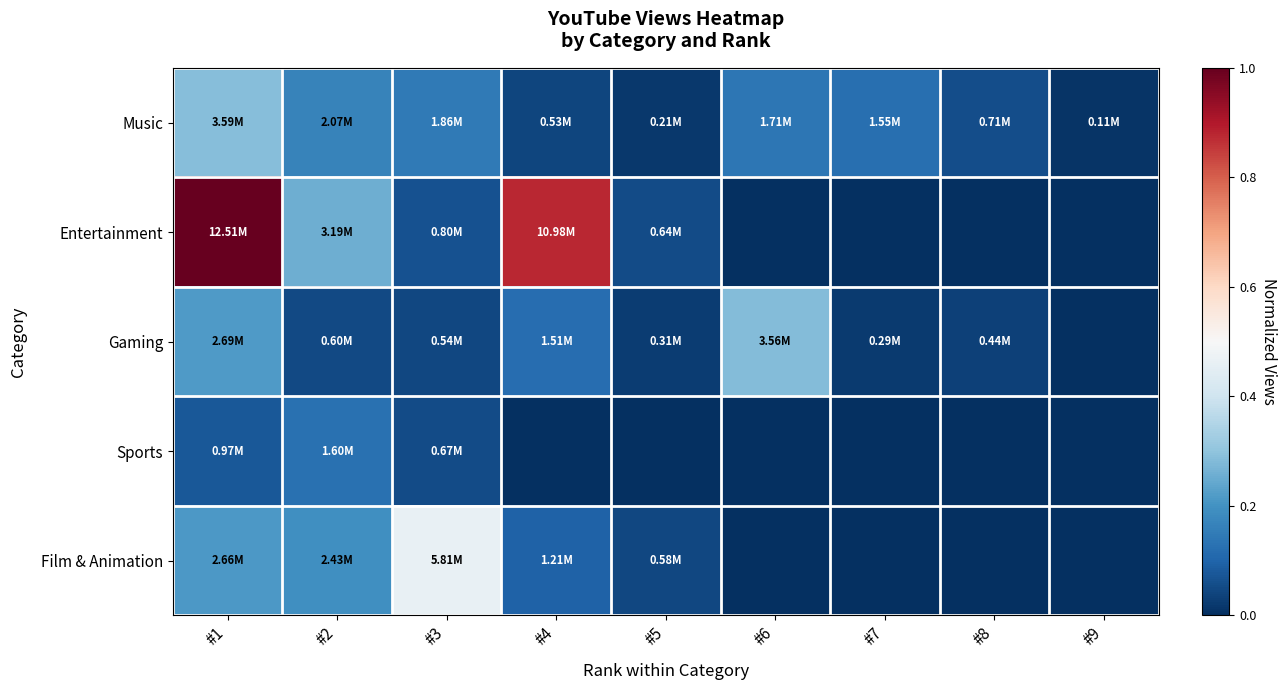

Reading left to right, extract all data points from this chart.

Music: #1=0.3	#2=0.2	#3=0.1	#4=0.0	#5=0.0	#6=0.1	#7=0.1	#8=0.1	#9=0.0
Entertainment: #1=1.0	#2=0.3	#3=0.1	#4=0.9	#5=0.1	#6=0.0	#7=0.0	#8=0.0	#9=0.0
Gaming: #1=0.2	#2=0.0	#3=0.0	#4=0.1	#5=0.0	#6=0.3	#7=0.0	#8=0.0	#9=0.0
Sports: #1=0.1	#2=0.1	#3=0.1	#4=0.0	#5=0.0	#6=0.0	#7=0.0	#8=0.0	#9=0.0
Film & Animation: #1=0.2	#2=0.2	#3=0.5	#4=0.1	#5=0.0	#6=0.0	#7=0.0	#8=0.0	#9=0.0